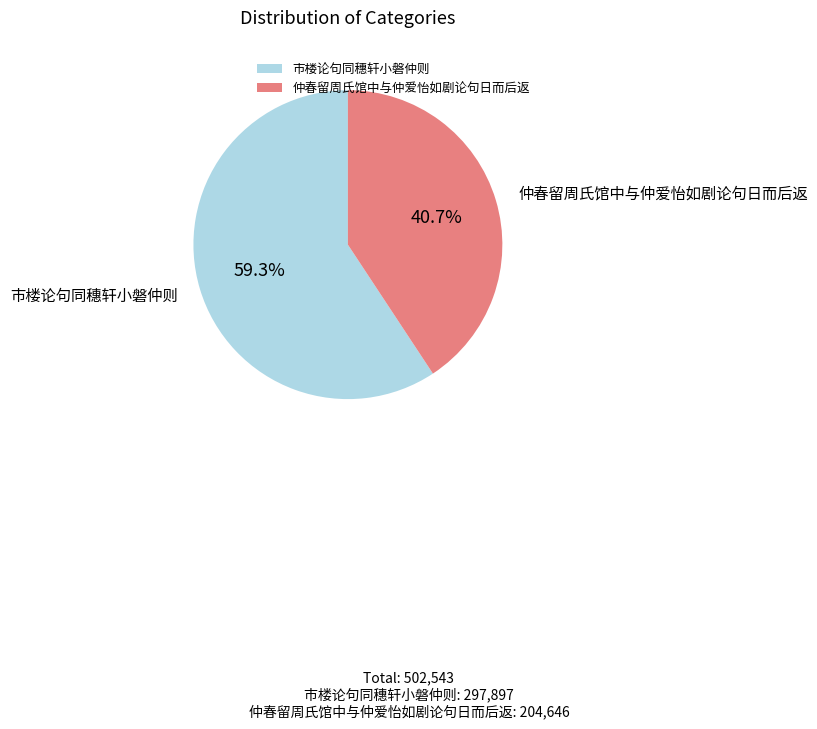

The 市楼论句同穗轩小磐仲则 slice represents 47% of the pie. True or false?

False